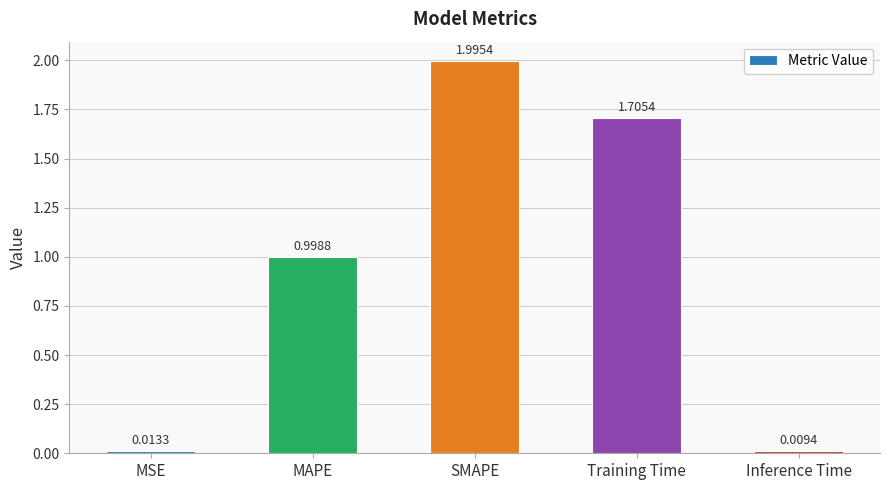

What is the sum of all values?

4.7